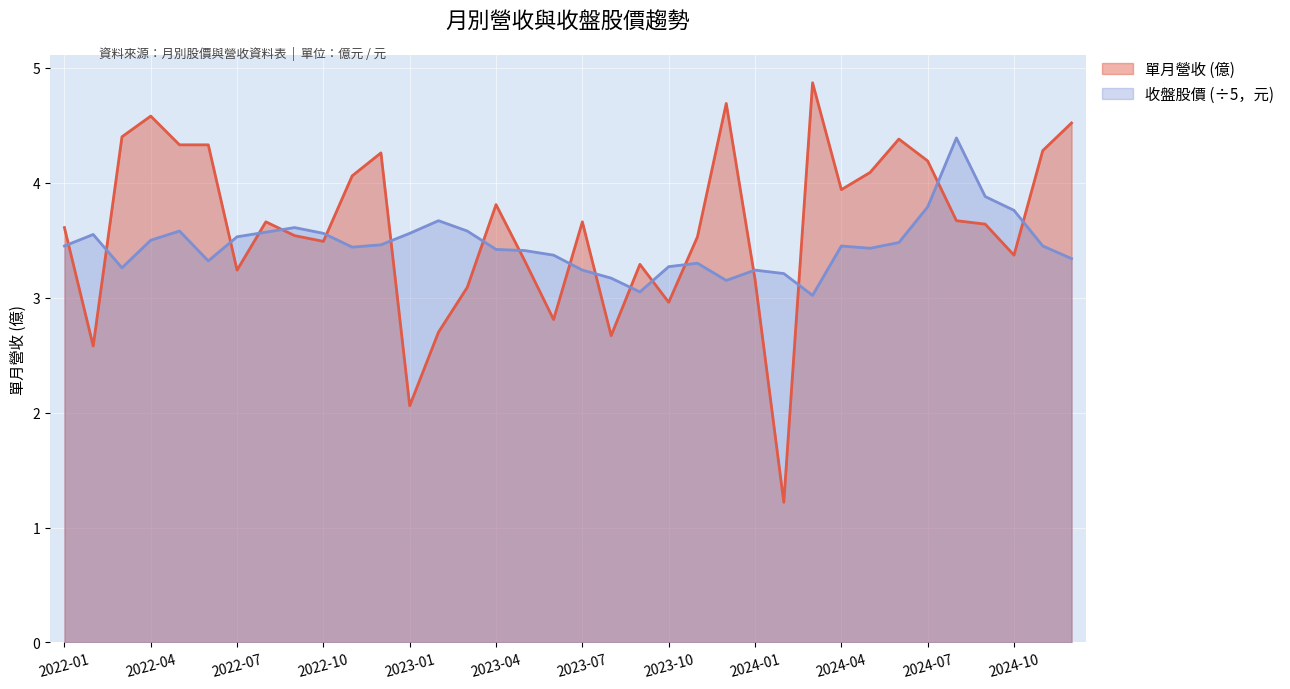

Which series has the largest range (max minus min)?

單月營收 (億)